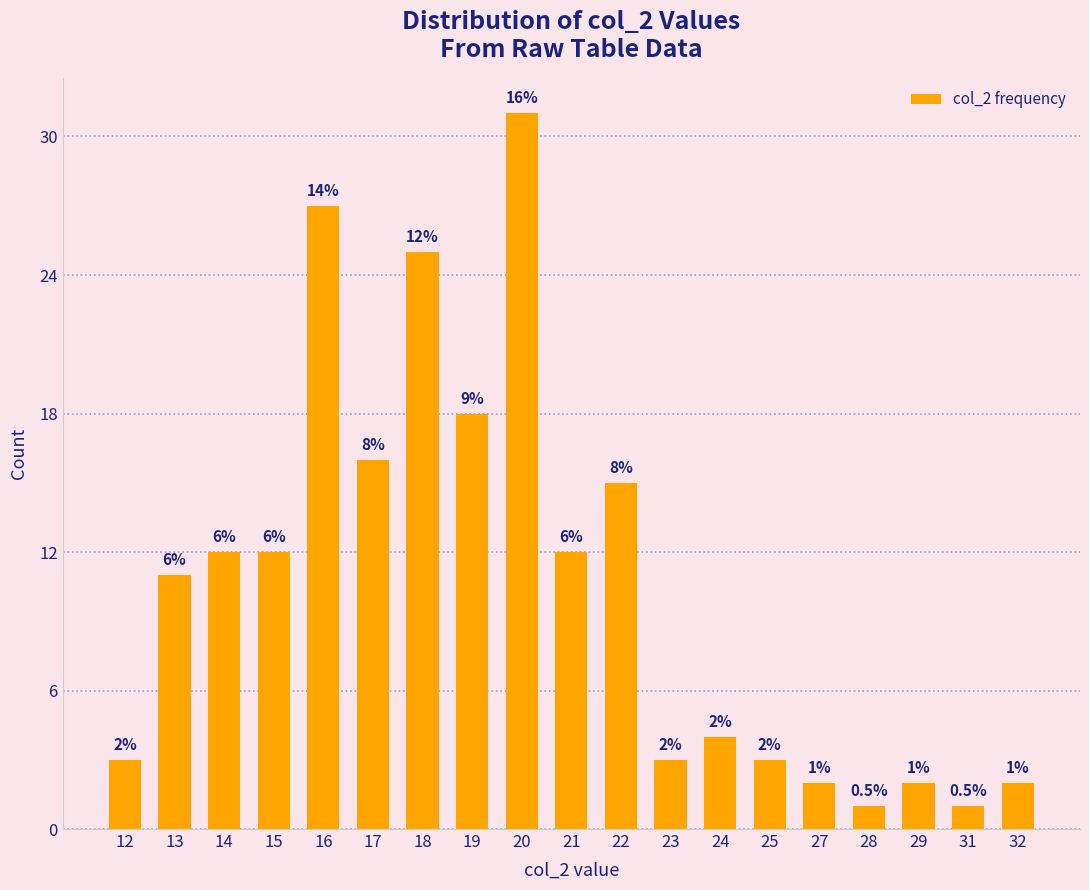

What is the greatest value displayed?

31